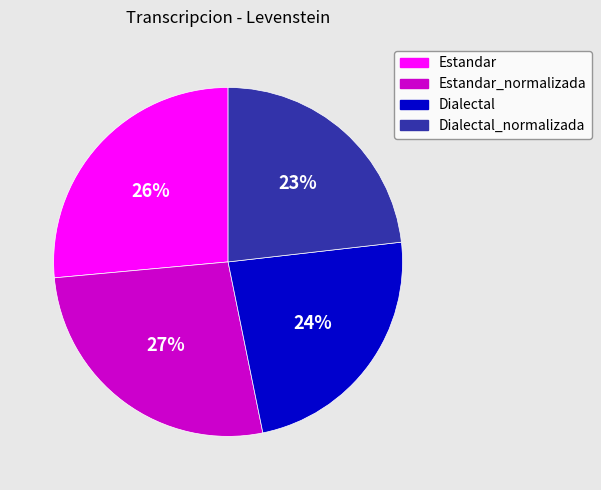

What percentage is the Dialectal slice, to the nearest percent?

24%